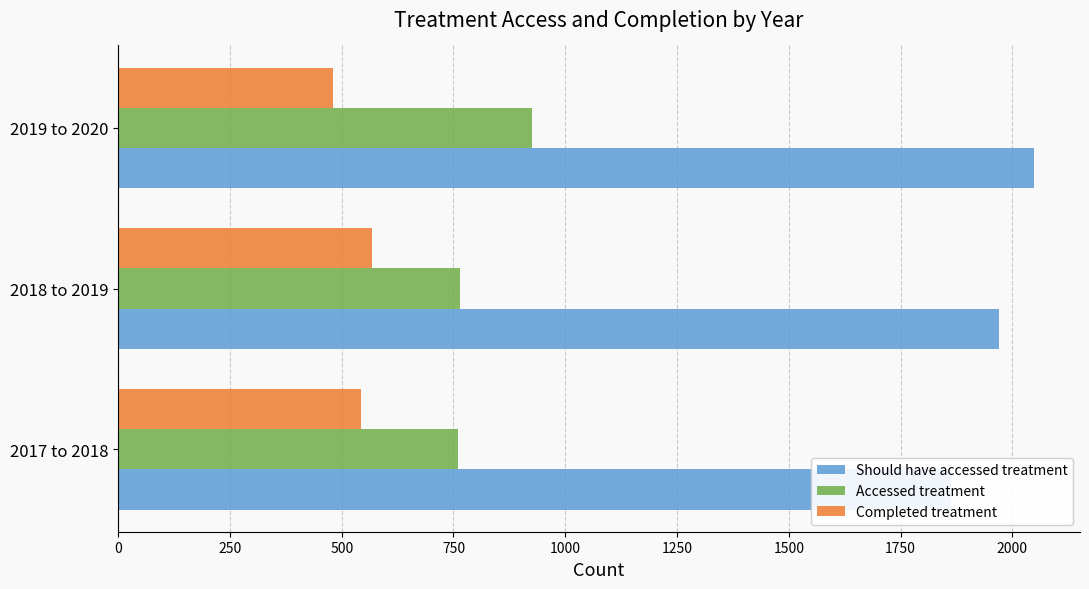

Which has a higher value, 2018 to 2019 or 2017 to 2018?

2018 to 2019